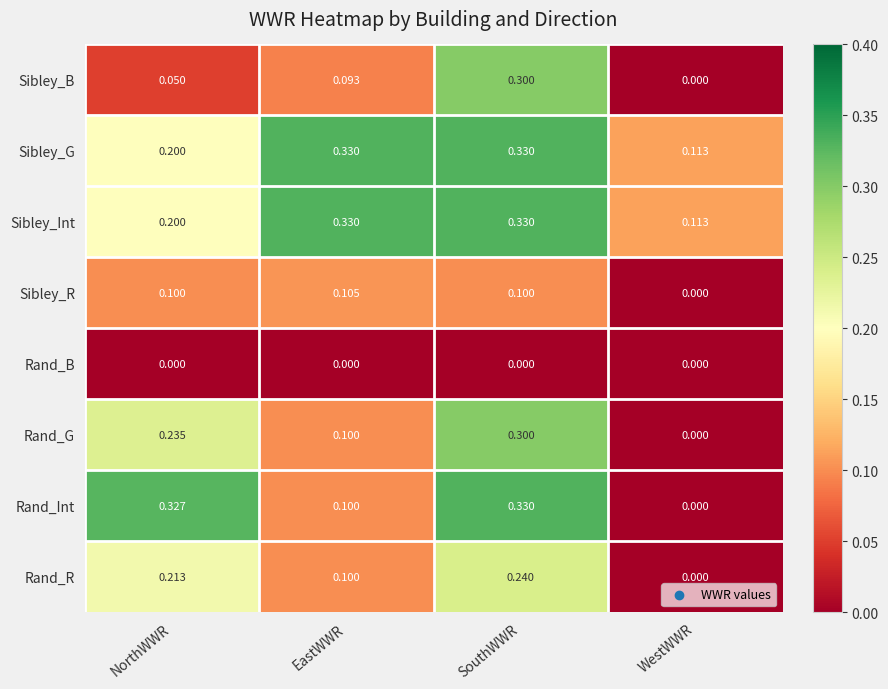

What is the greatest value displayed?

0.3